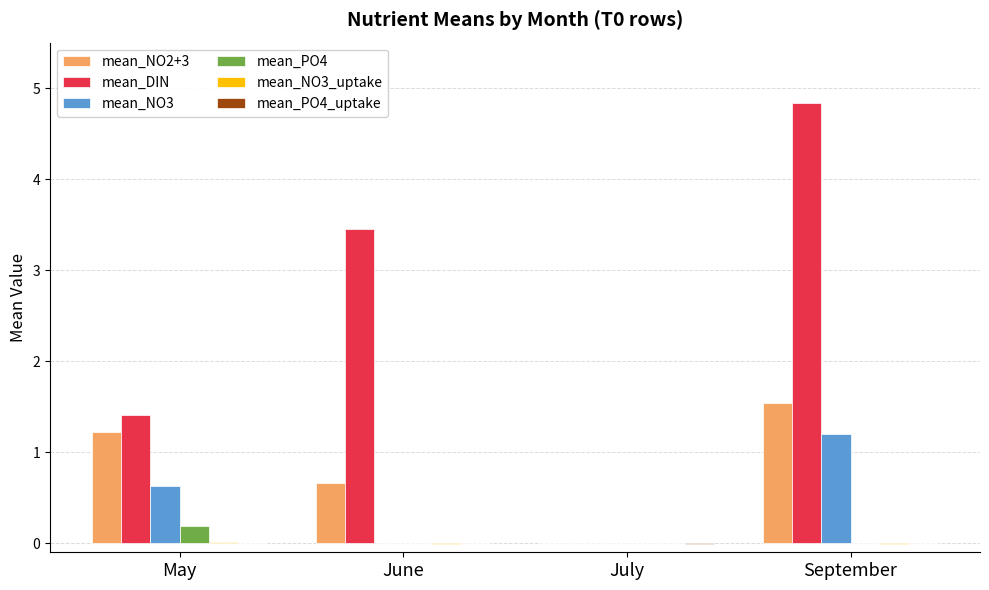

How many groups of bars are there?

4